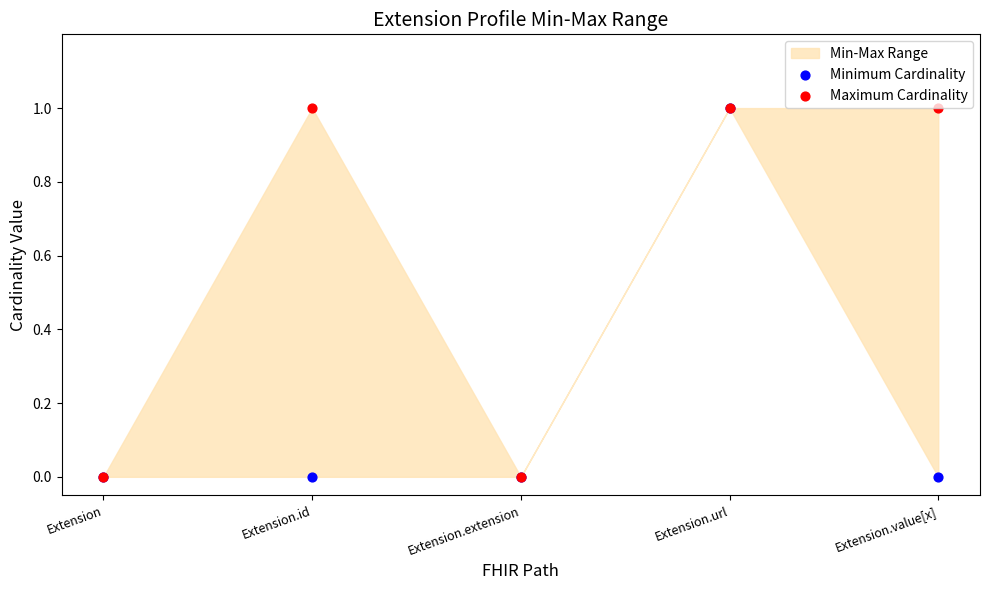

Which series has the largest total across all categories?

Maximum Cardinality